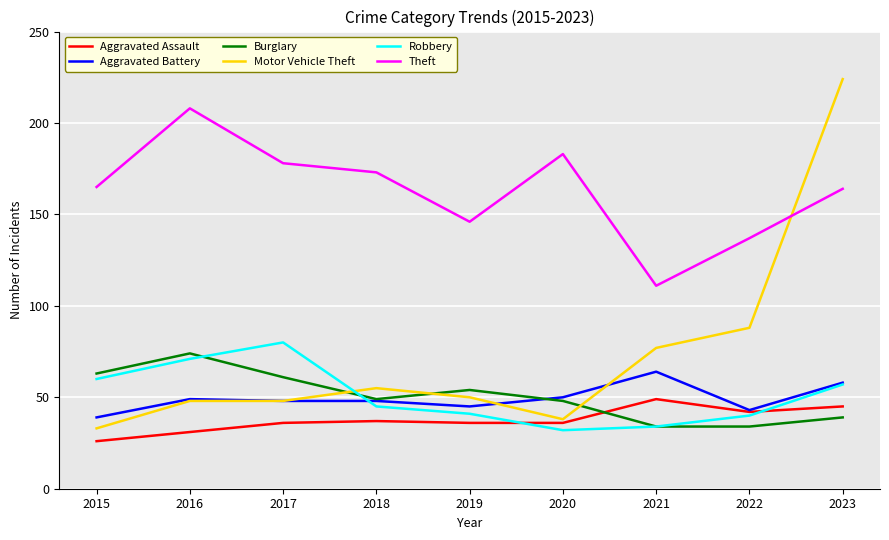

List the series in order of their peak value, lowest first.

Aggravated Assault, Aggravated Battery, Burglary, Robbery, Theft, Motor Vehicle Theft